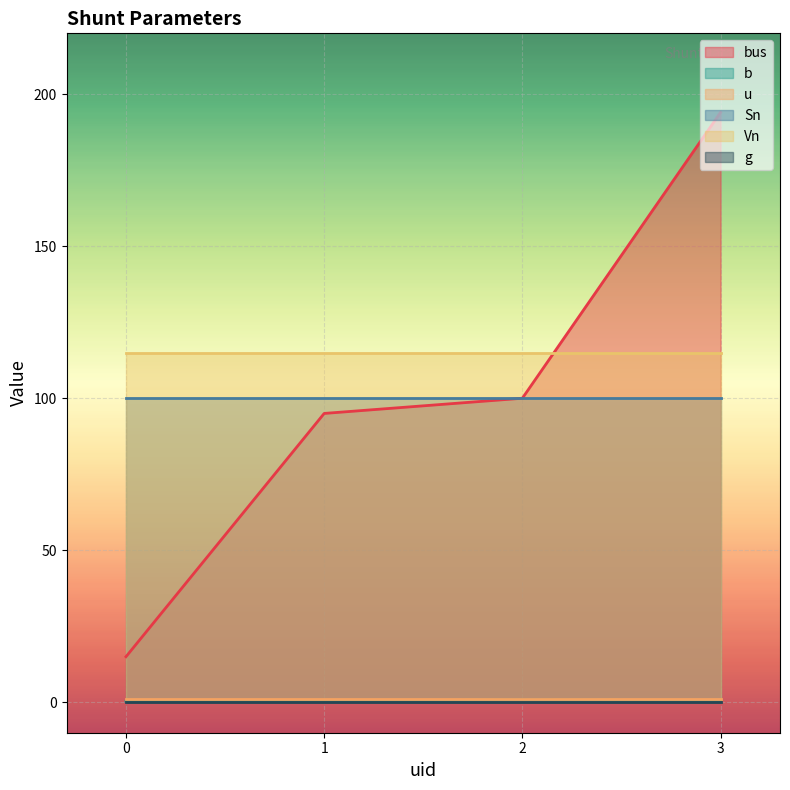

At 2, list the series in order from smallest to largest.

g, b, u, bus, Sn, Vn